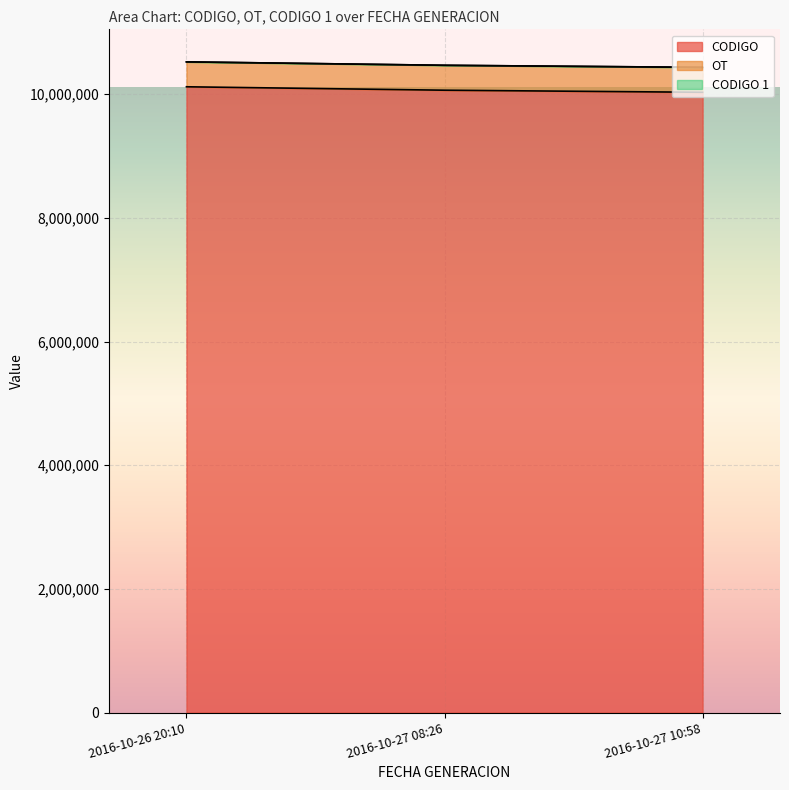

What is the average value of the CODIGO series?

10073030